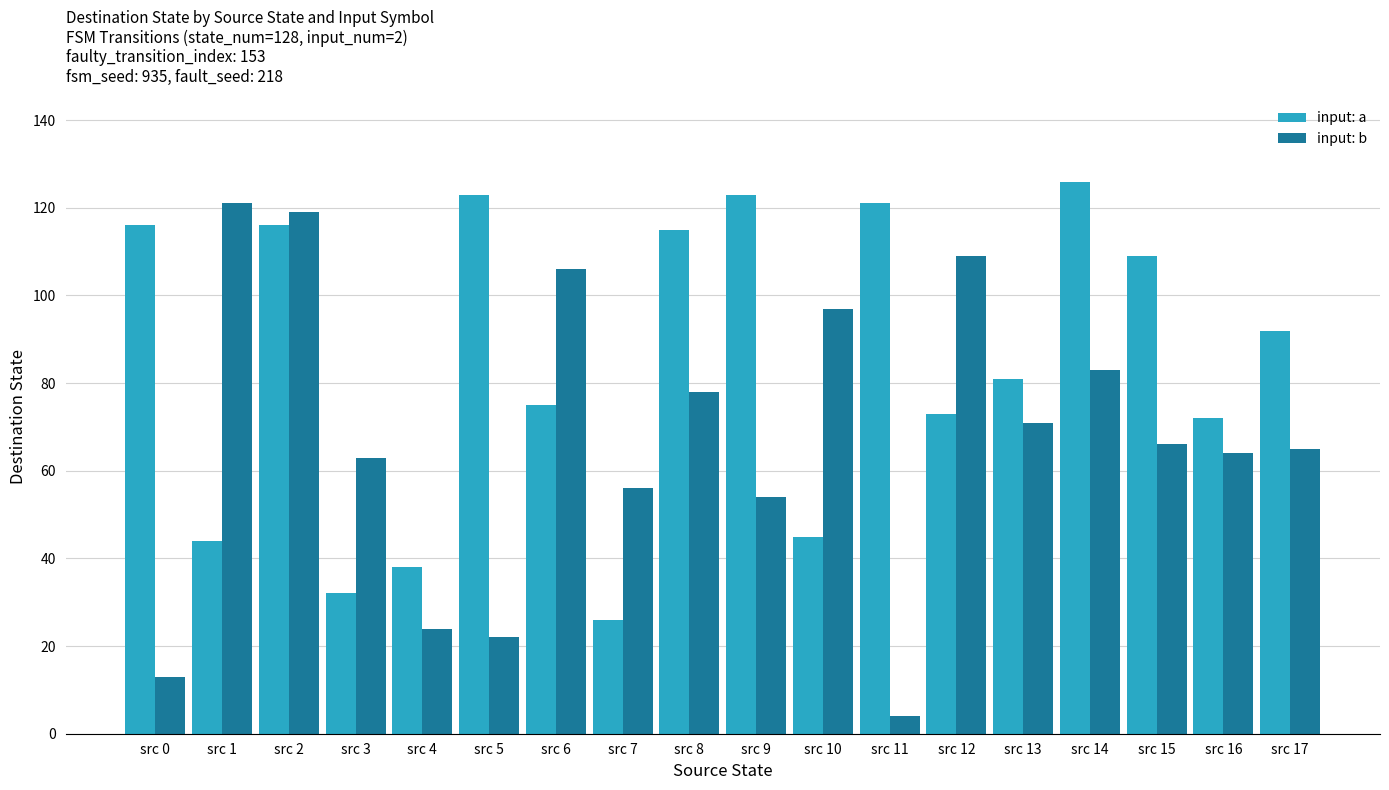

How many bars are there in each group?

2